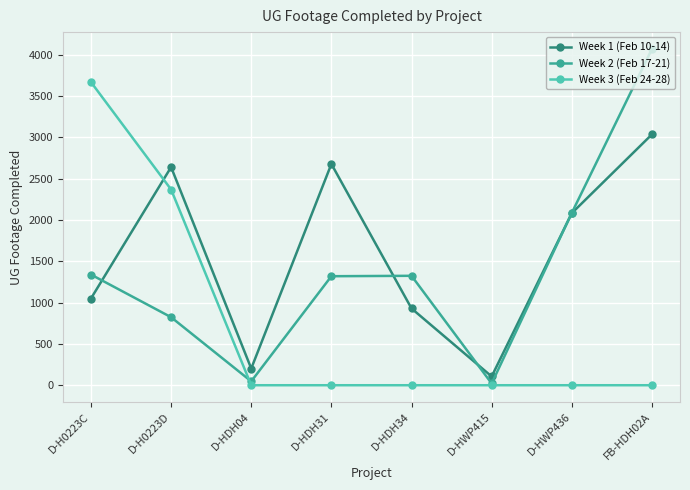

How many series are shown in this chart?

3